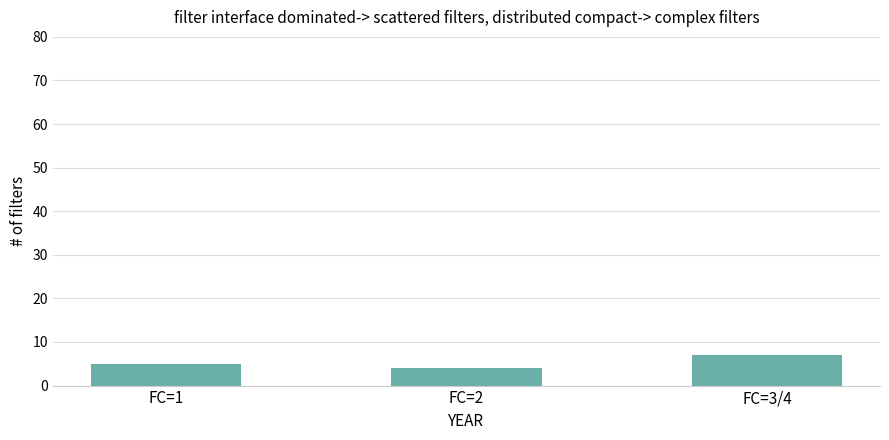

What is the average value?

5